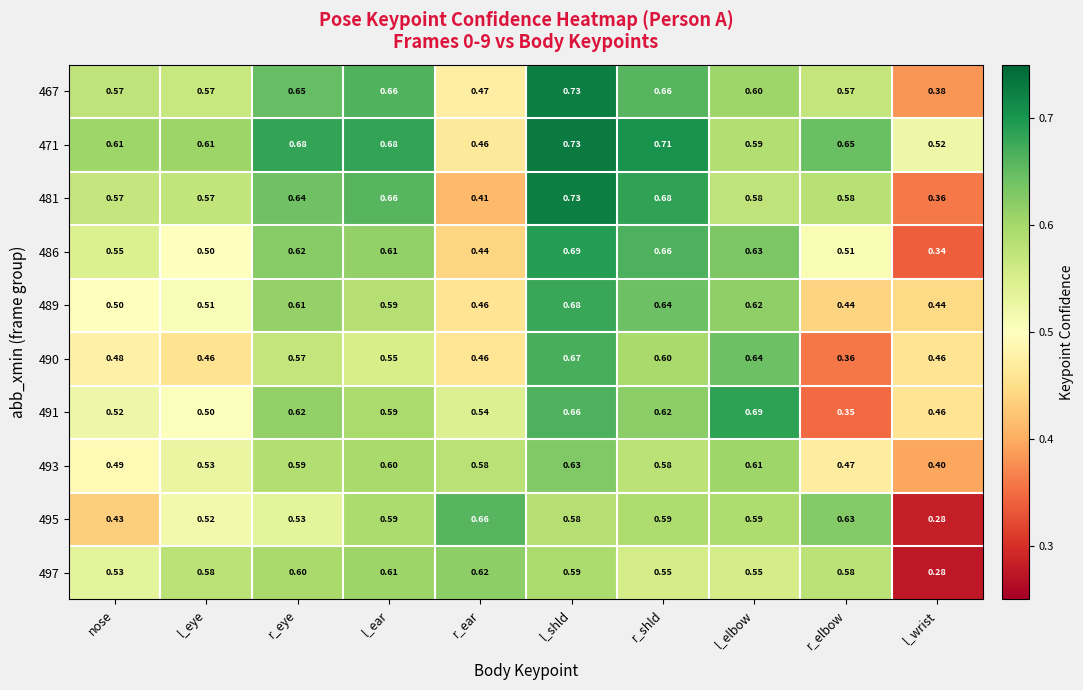

At which label does 467 reach its peak?

l_shld